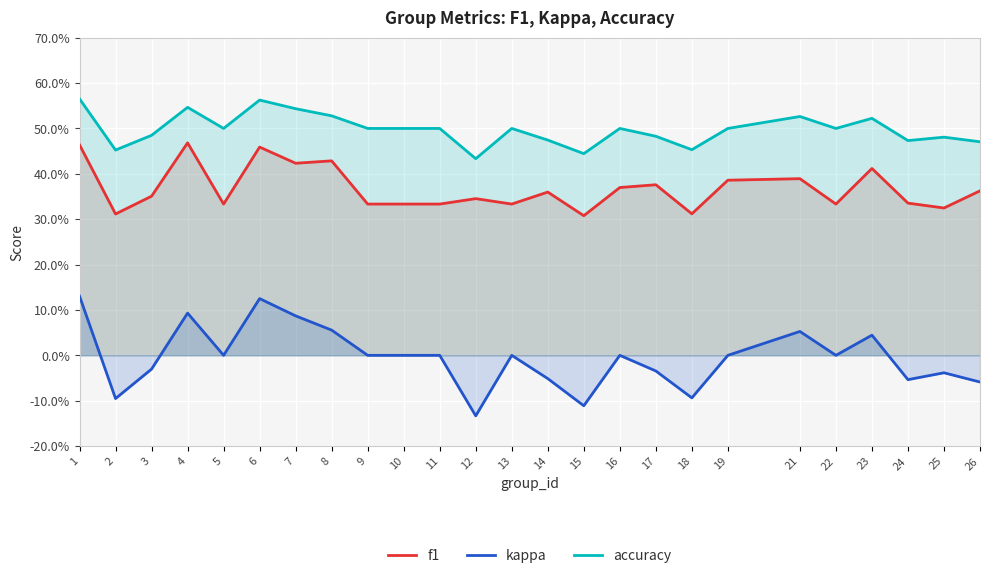

True or false: kappa and f1 cross at least once.

False